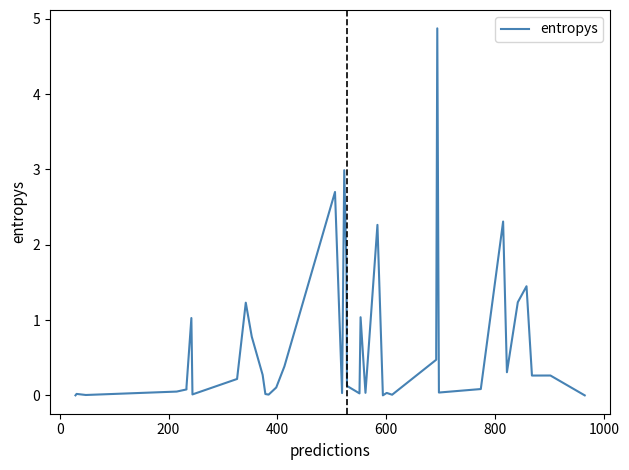

What is the value of the 19th point from the left?

3.0